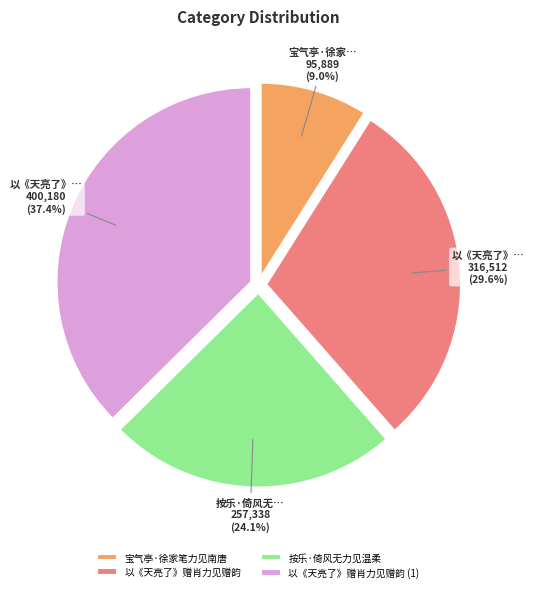

Does 宝气亭·徐家笔力见南唐 account for over 50% of the chart?

No